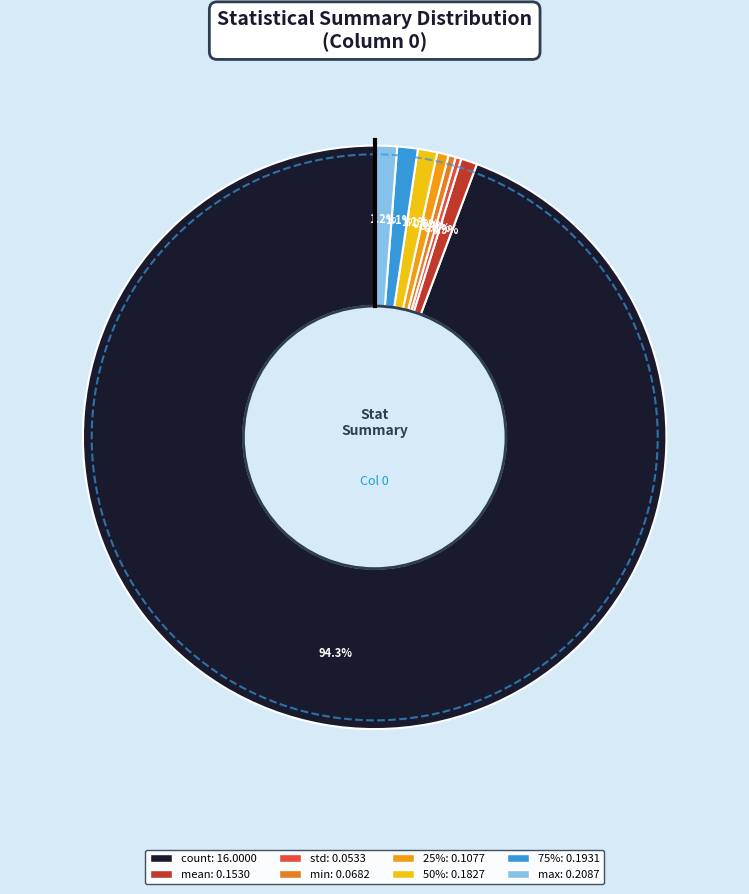

Is it true that 75% is 1% of the pie?

True